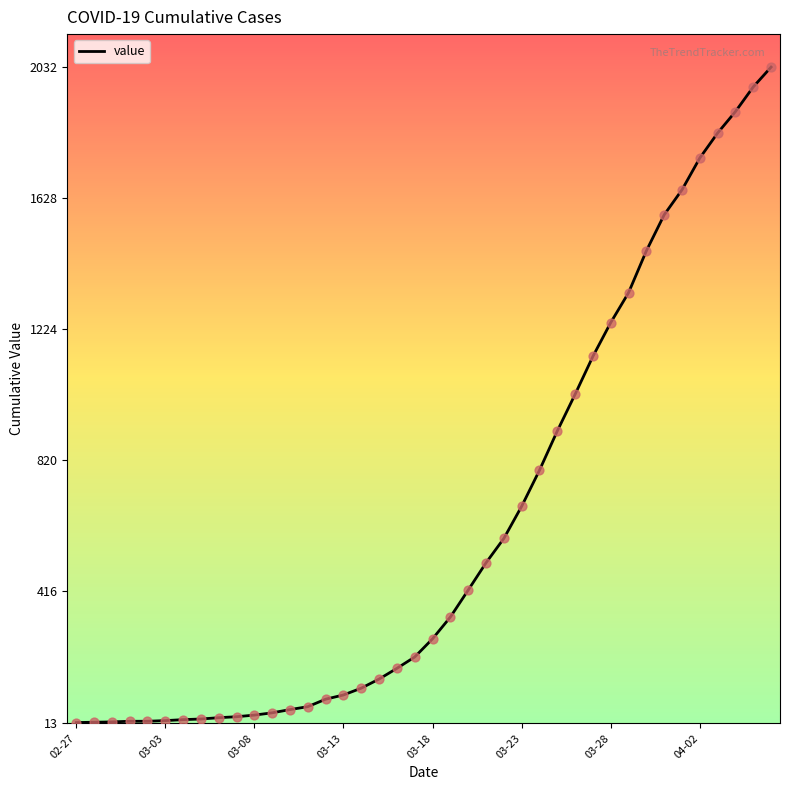

What is the greatest value displayed?

2032